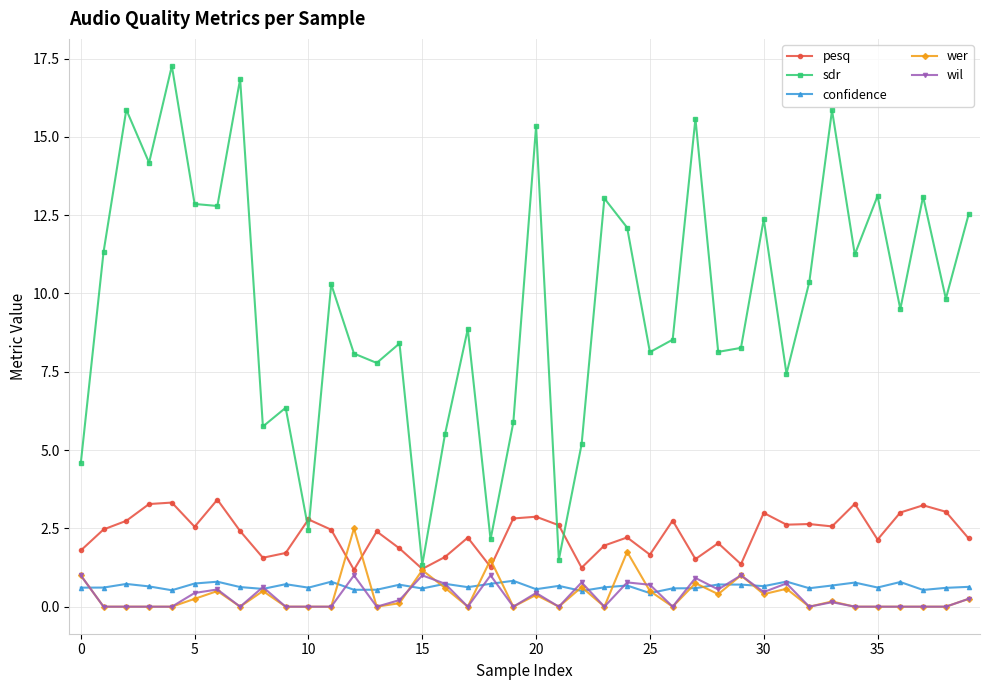

What is the greatest value displayed?

17.3